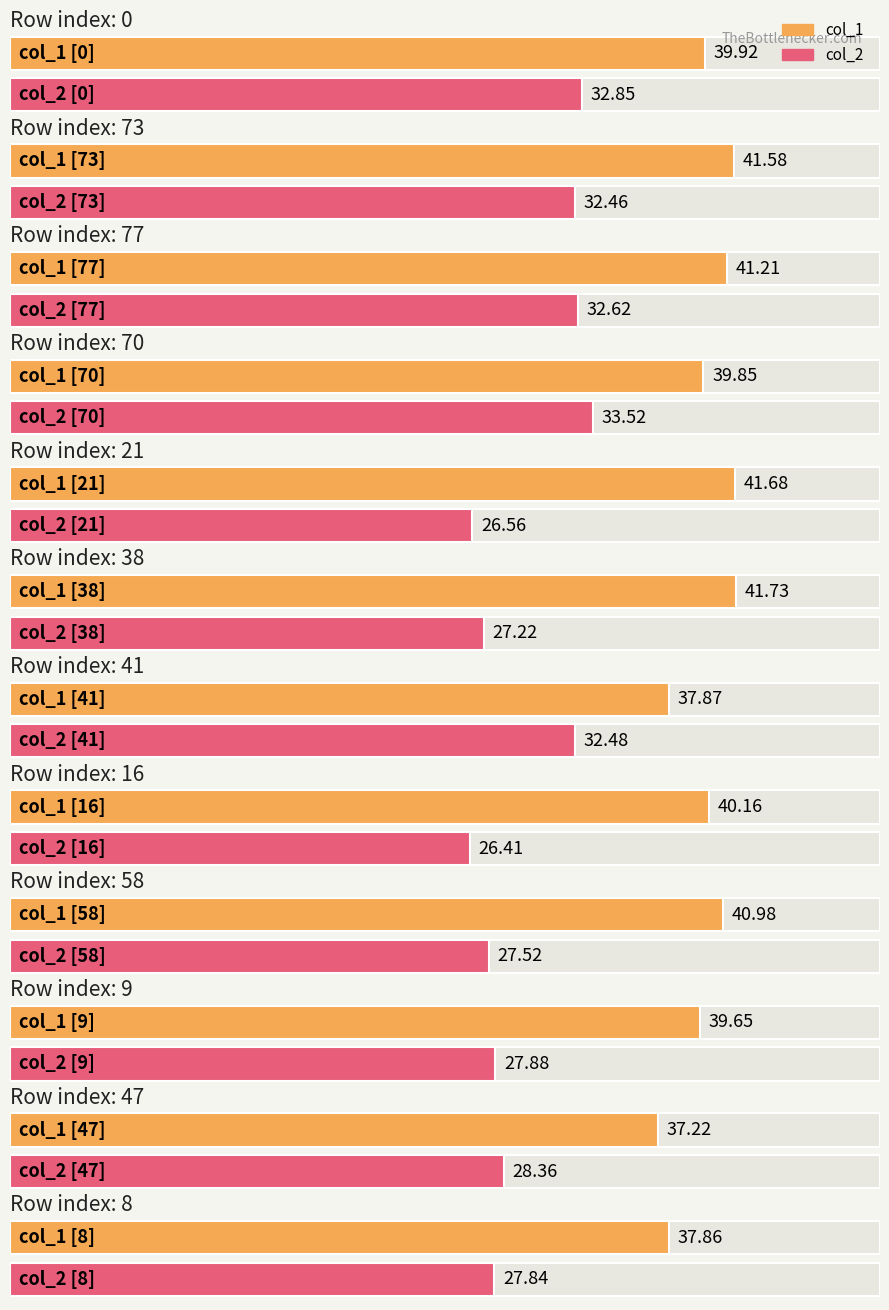

List the series in order of their peak value, highest first.

col_1, col_2